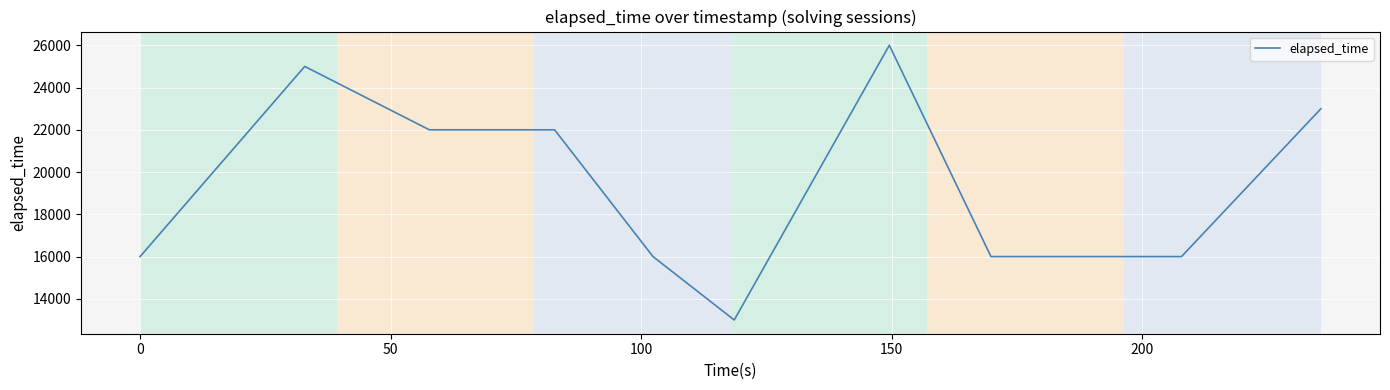

What is the minimum value shown in the chart?

13000